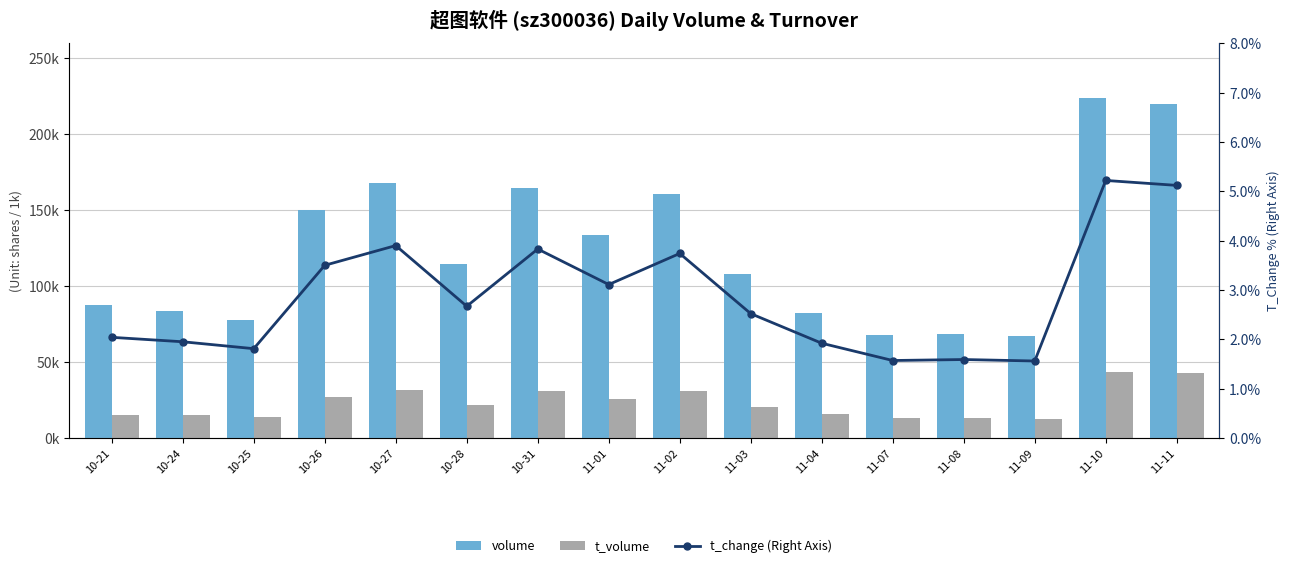

What is the highest value of the t_volume series?

43656.0